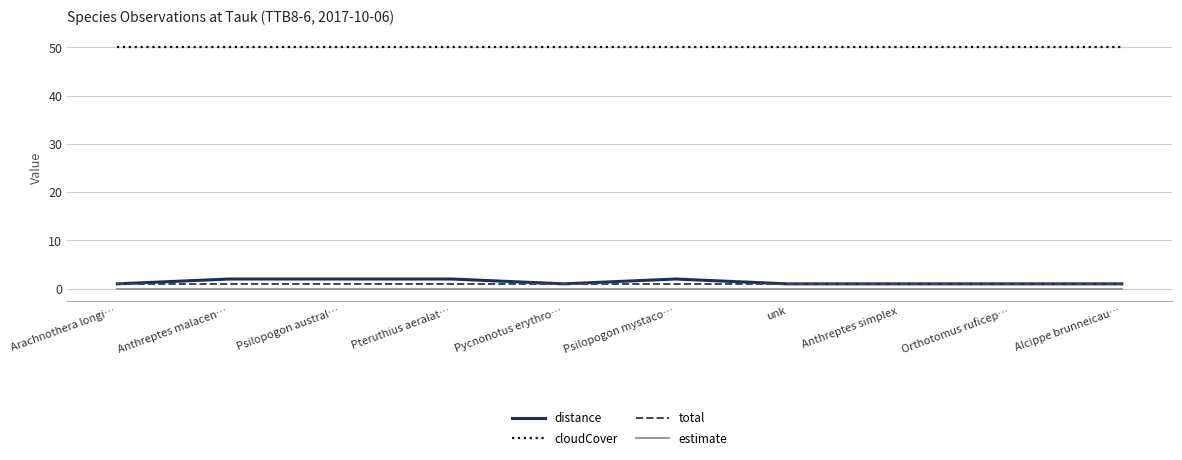

The cloudCover series shows 32 at unk. True or false?

False